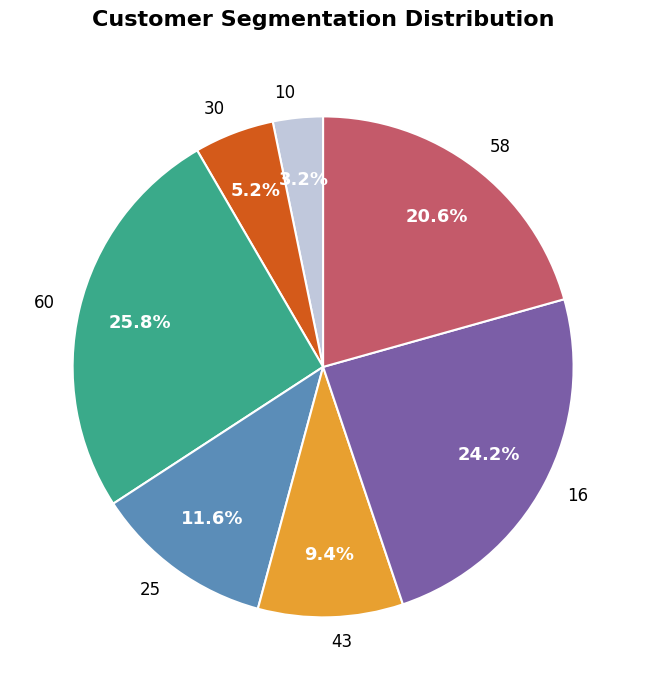

Is 30 the majority of the pie?

No